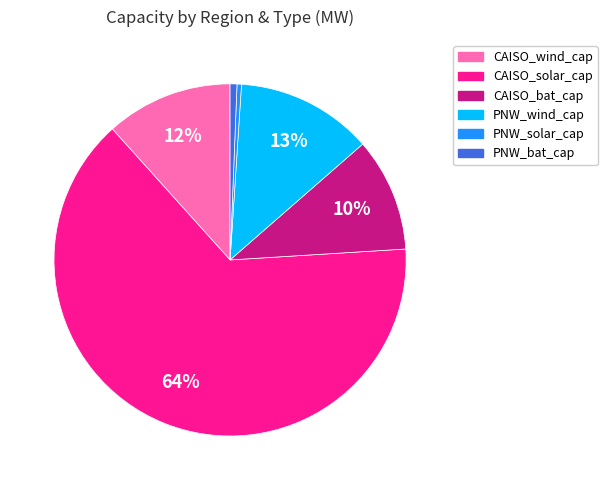

Is there a majority slice in this chart?

Yes